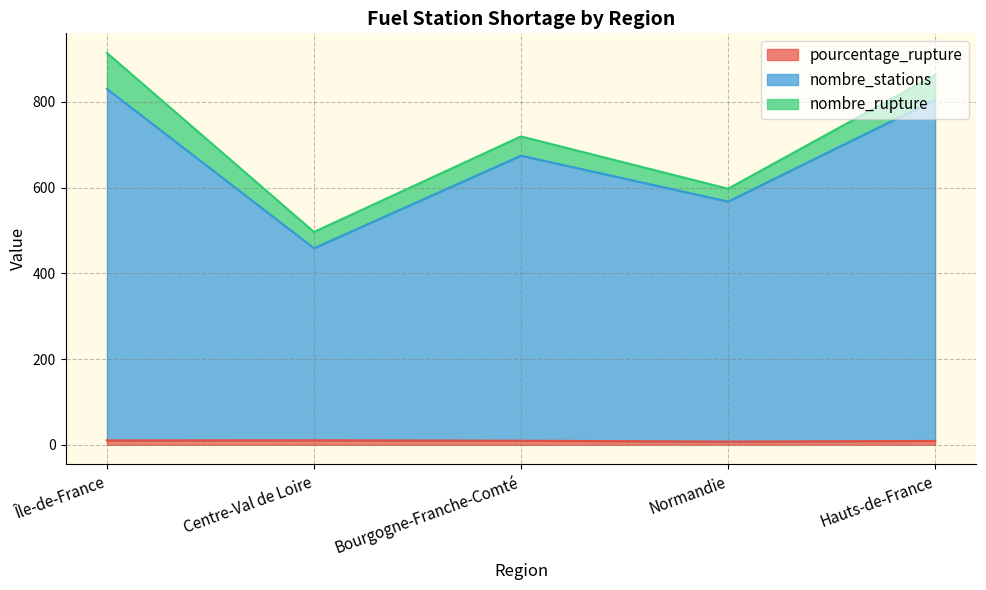

True or false: nombre_stations and pourcentage_rupture intersect in this chart.

False